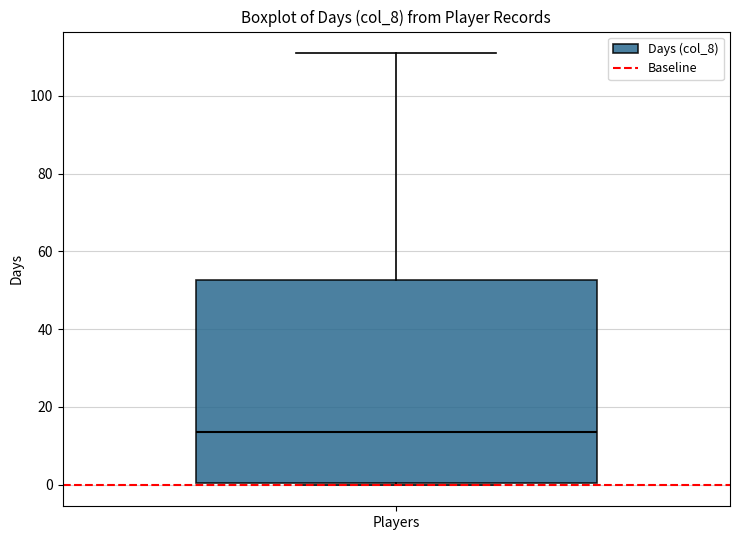

Where is the lower edge of the box for Players on the y-axis? The values are not printed on the chart, so give them approximately, as read against the axis.

0